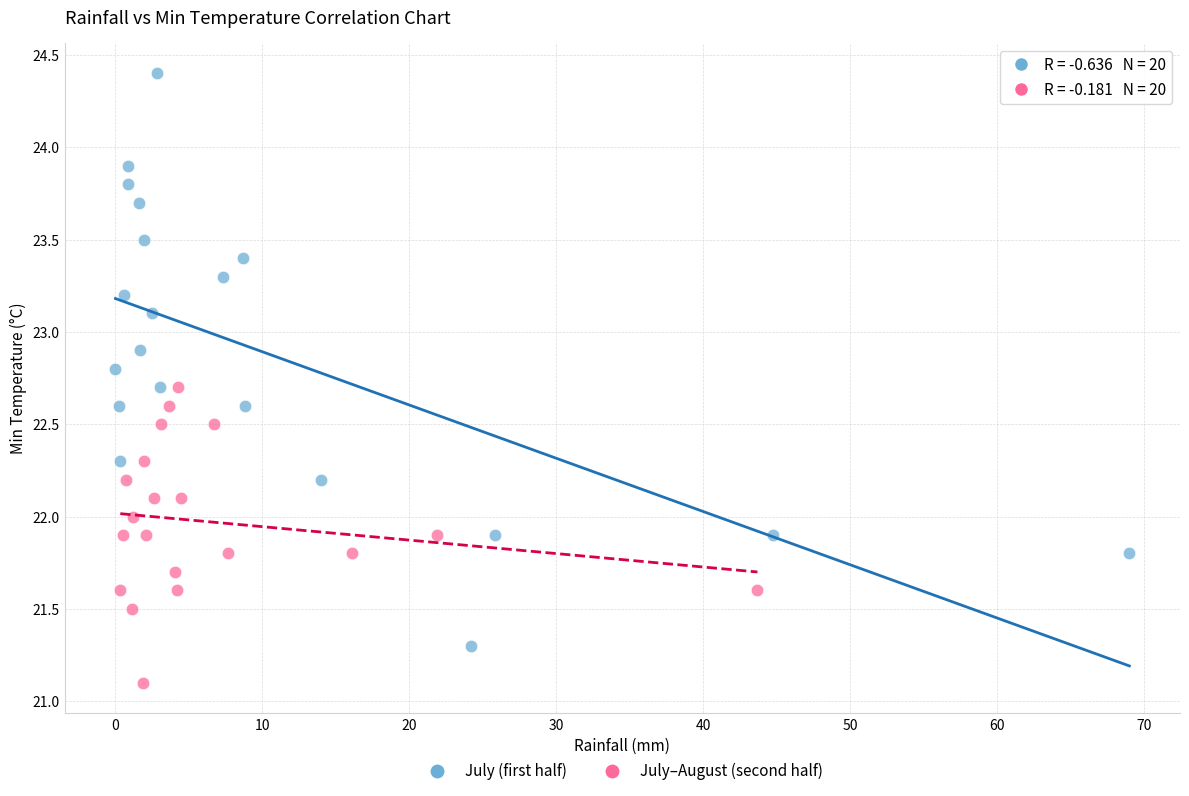

Which series contains the highest Y value?

July (first half)